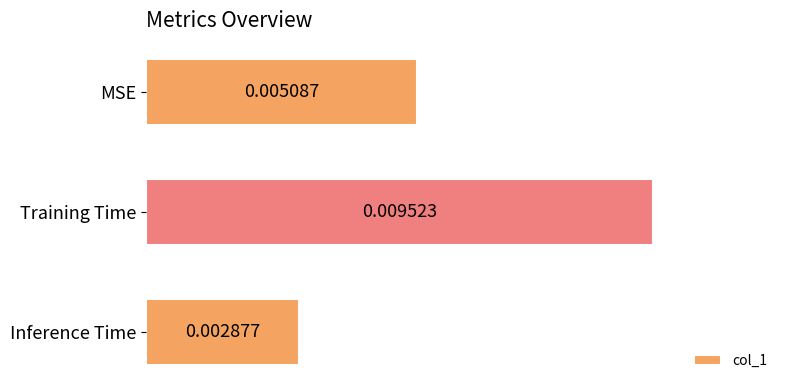

Which has a higher value, Inference Time or Training Time?

Training Time